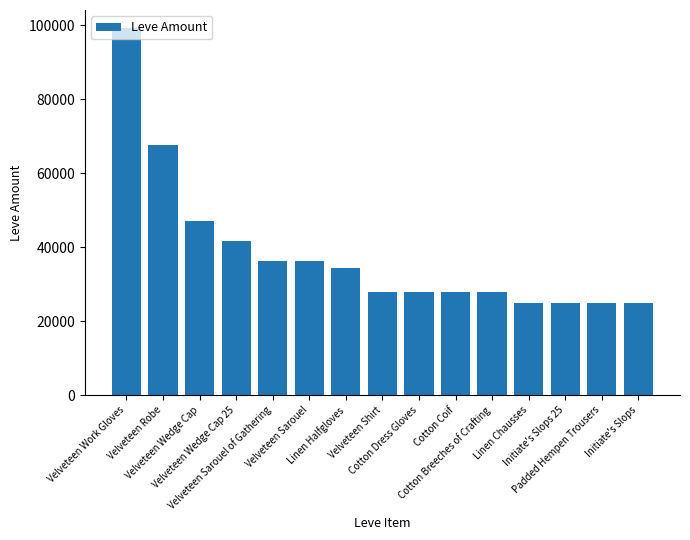

True or false: the data shows 28010 at Cotton Breeches of Crafting.

True